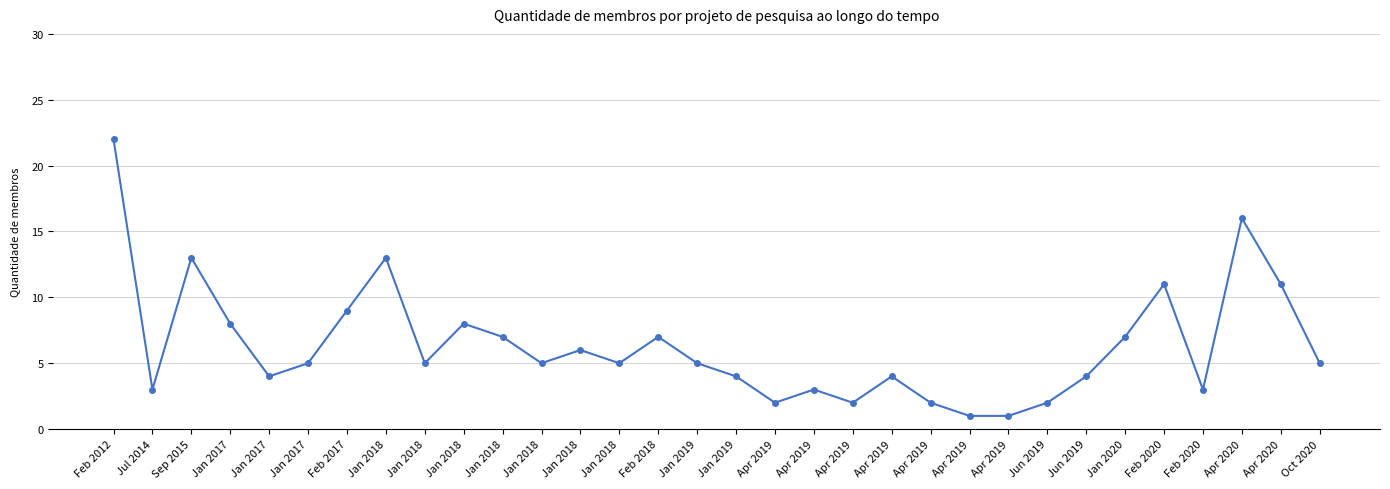

What is the minimum value shown in the chart?

1